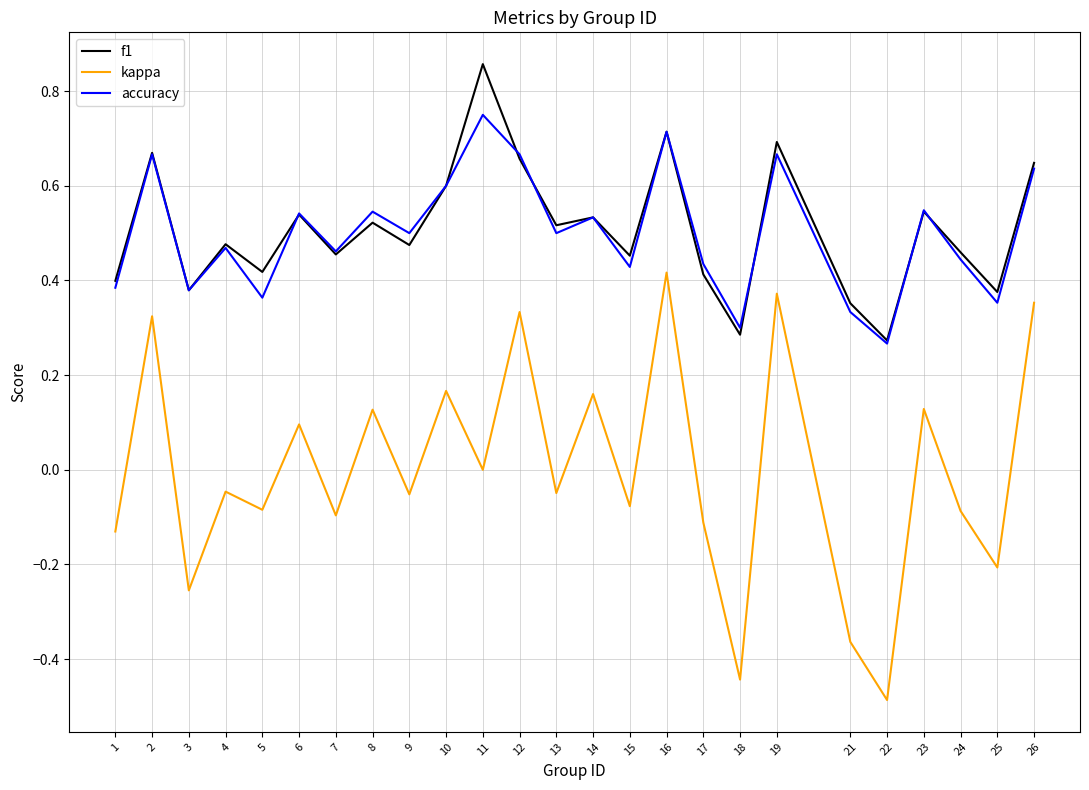

At which category is the sum across all series the highest?

16